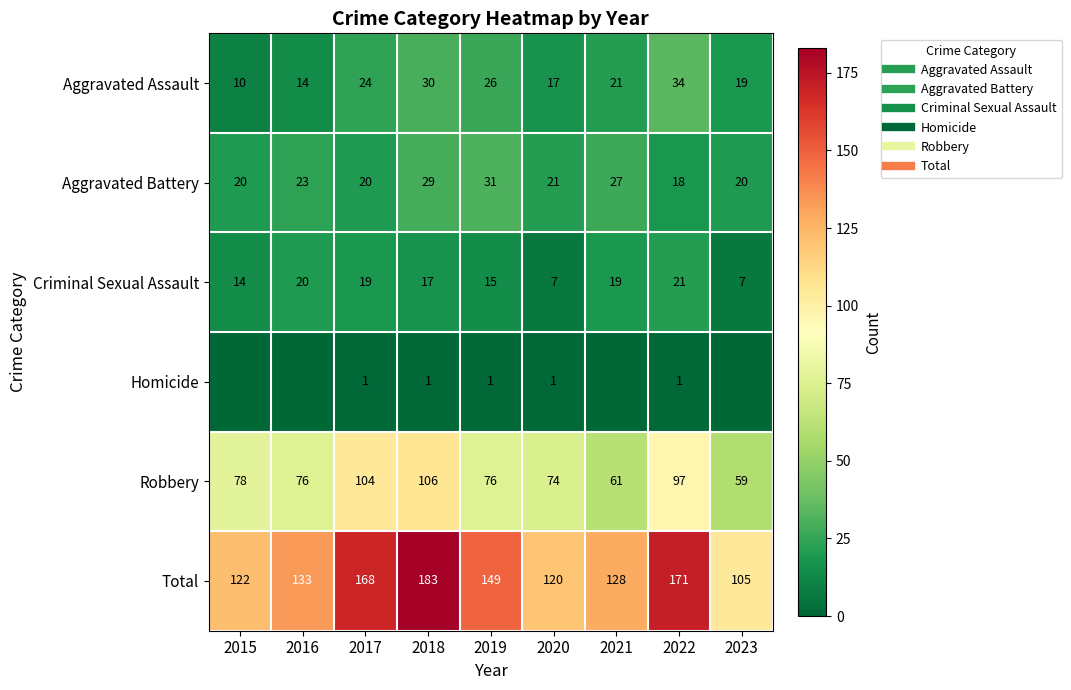

True or false: Aggravated Assault has a value of 40 at 2018.

False